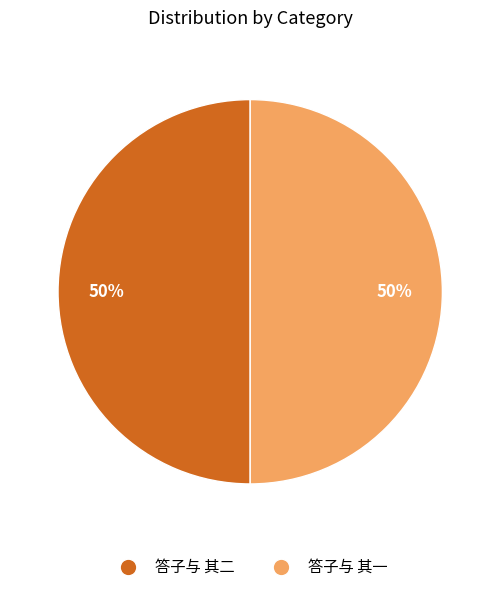

To the nearest percent, what is the average slice percentage?

50%